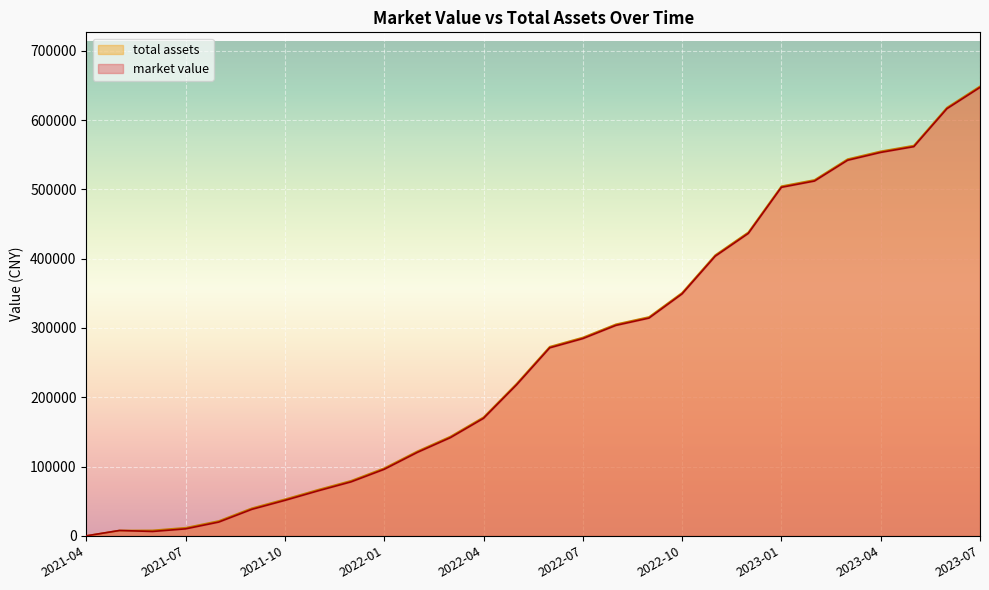

What position from the left is 2021-04?

1